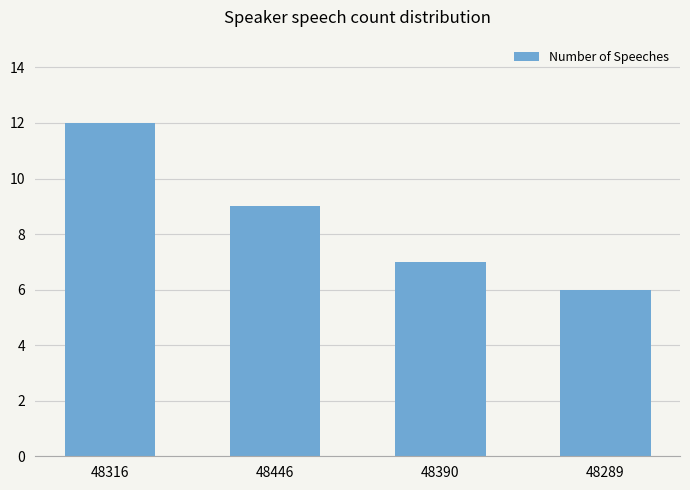

List the labels in order of value, largest first.

48316, 48446, 48390, 48289